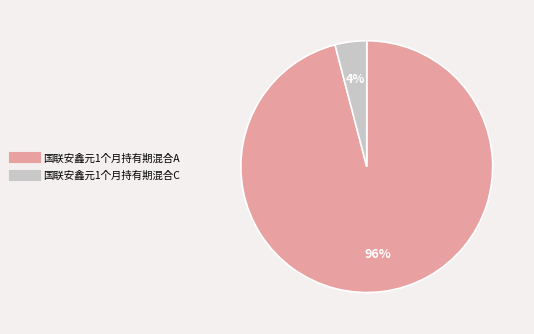

What percentage is the 国联安鑫元1个月持有期混合C slice, to the nearest percent?

4%